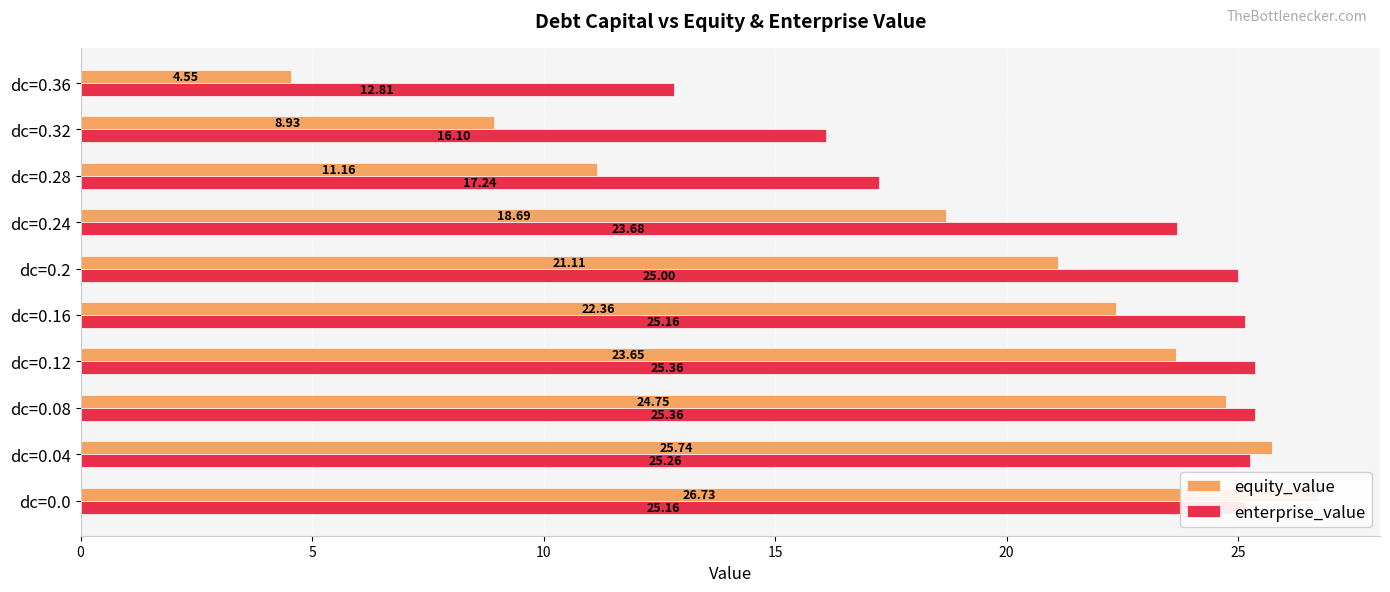

True or false: equity_value has a value of 5.4 at dc=0.12.

False